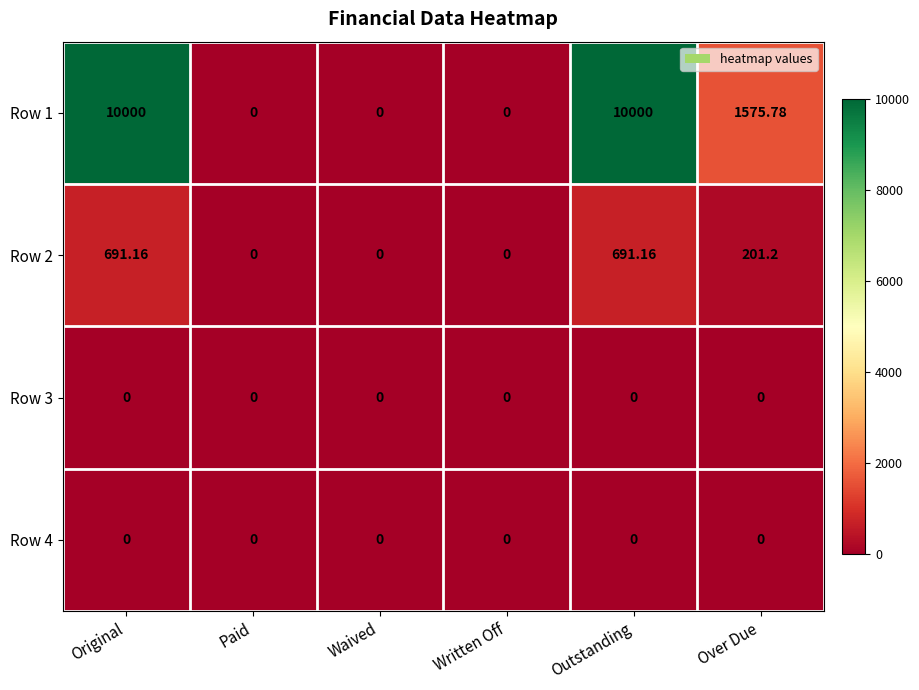

At which label does Row 1 first exceed 1575?

Original